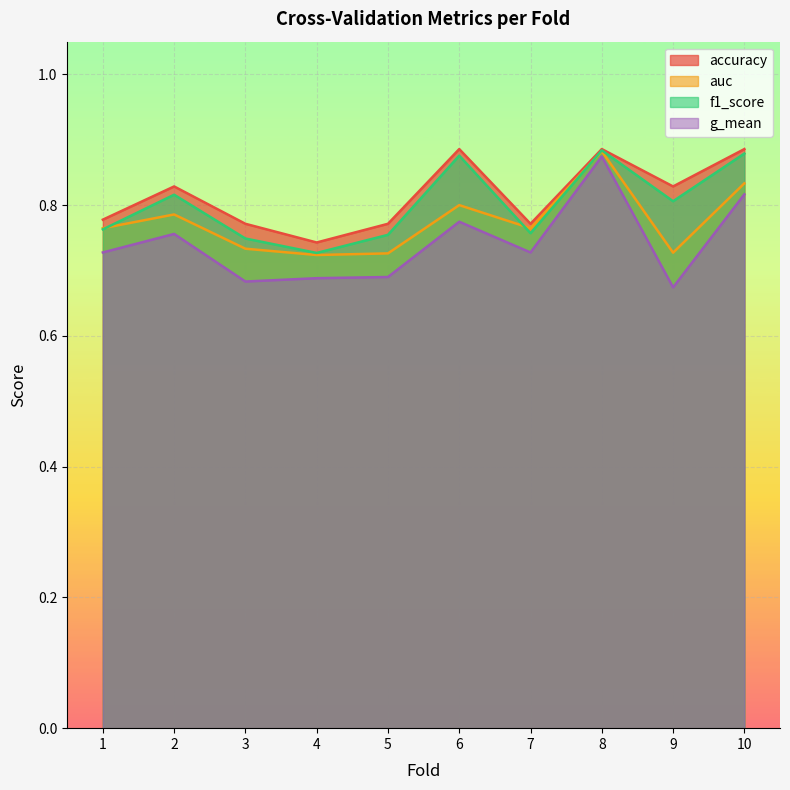

Is it true that auc equals 0.9 at 8?

True